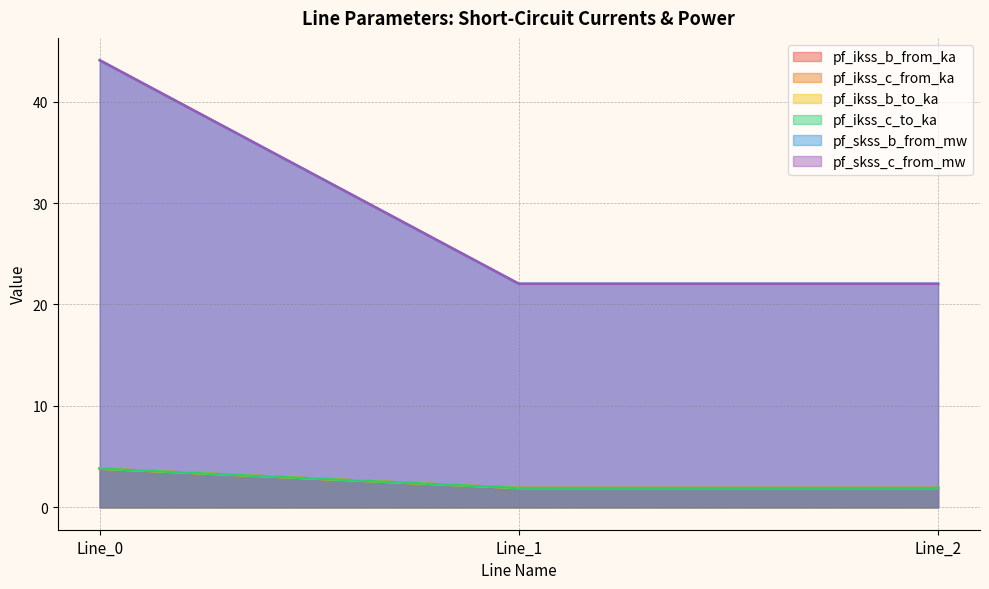

What is the spread (max minus min) of values at Line_1?

20.1